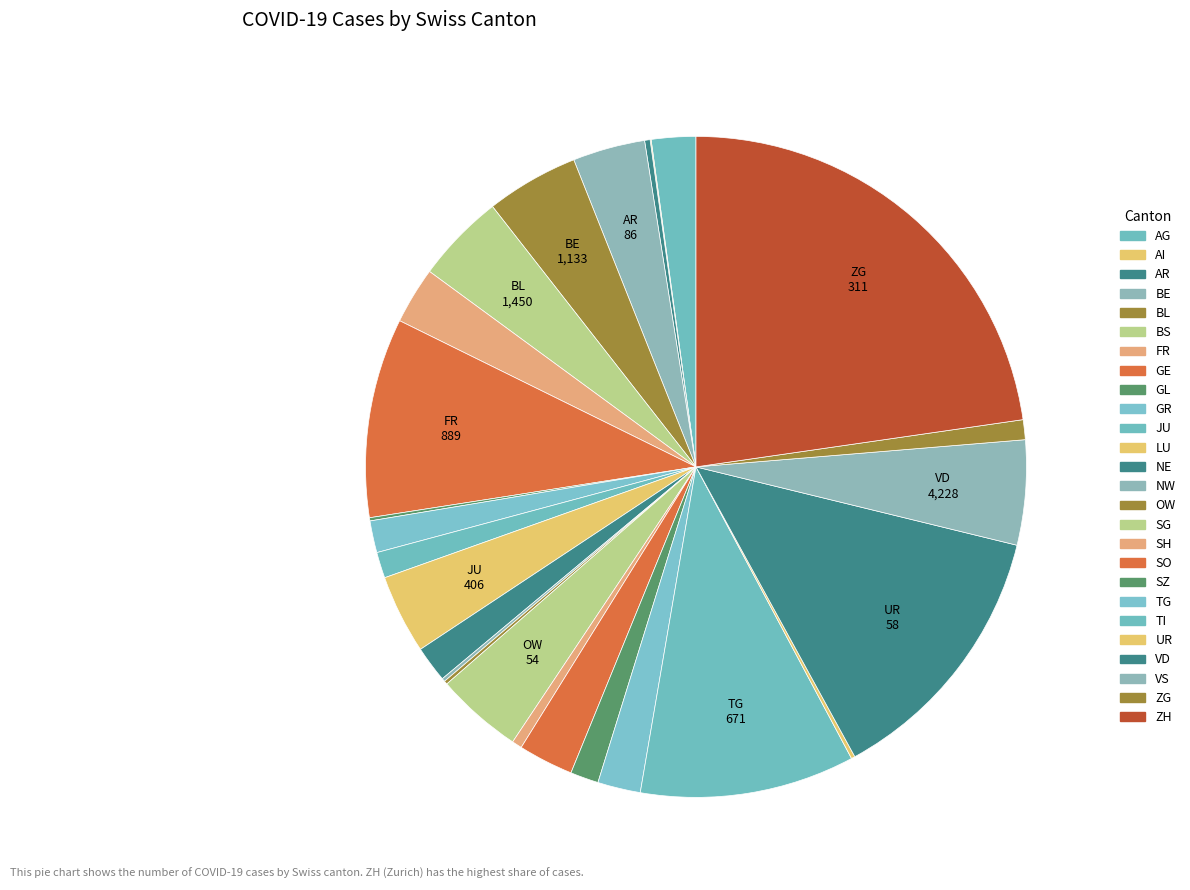

What percentage is the FR slice, to the nearest percent?

3%